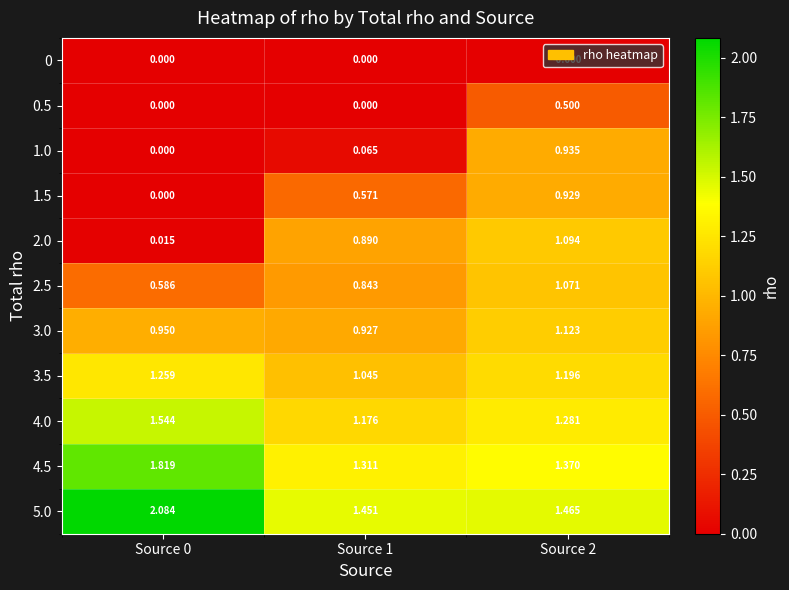

Is the value of 3.0 at Source 0 greater than the value of 5.0 at Source 0?

No